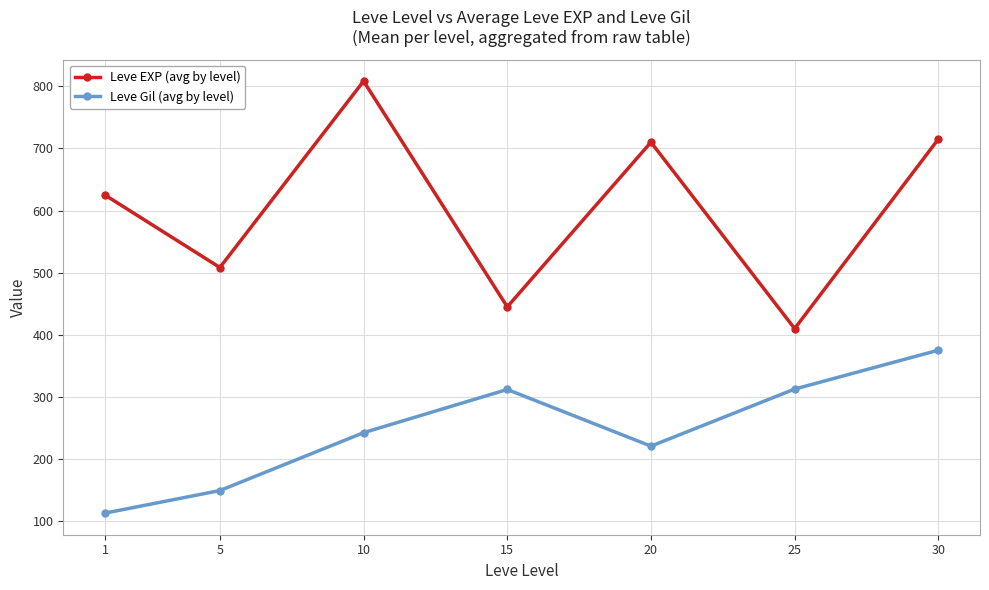

True or false: Leve EXP (avg by level) and Leve Gil (avg by level) cross at least once.

False